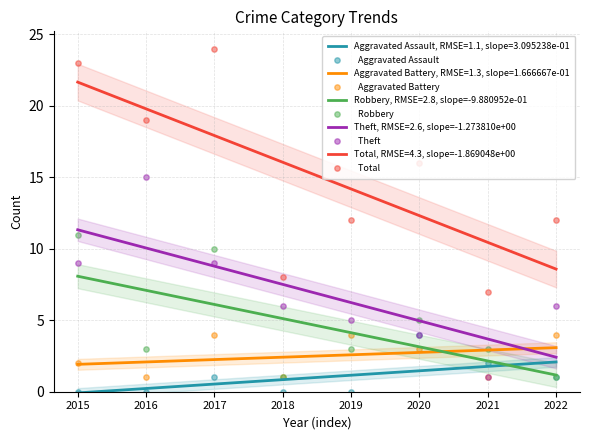

Is the value of   Total at 2018 greater than the value of   Aggravated Assault at 2021?

Yes